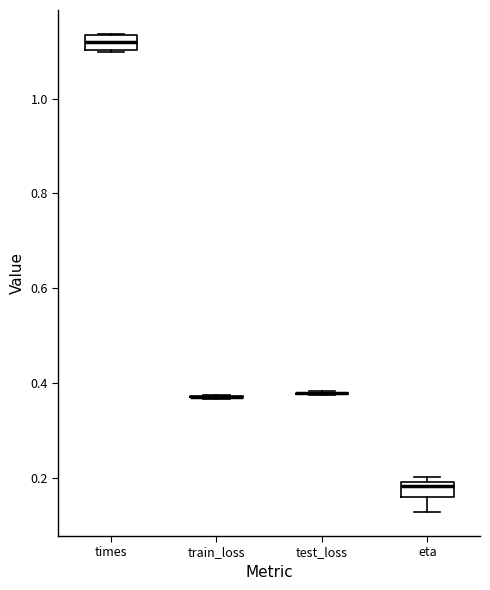

Reading left to right, transcribe this box plot: for each box, give where its median line is, the range the box spans, and where its two whiskers end, as read against the y-axis. The values are not printed on the chart, so give them approximately, as read against the axis.

times: median 1.12, box 1.10 to 1.14, whiskers 1.10 to 1.14
train_loss: box collapsed to a line at 0.38, whiskers 0.36 to 0.38
test_loss: box collapsed to a line at 0.38, whiskers 0.38 to 0.38
eta: median 0.18, box 0.16 to 0.20, whiskers 0.12 to 0.20 (just above the box's upper edge)